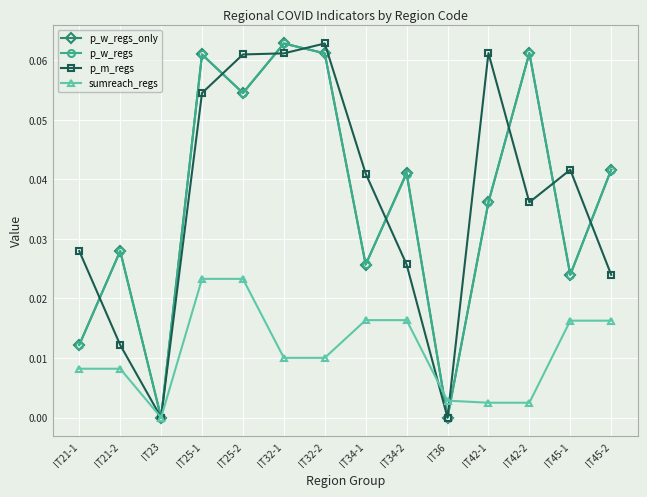

The value of p_w_regs at IT21-2 is 0.0. True or false?

True